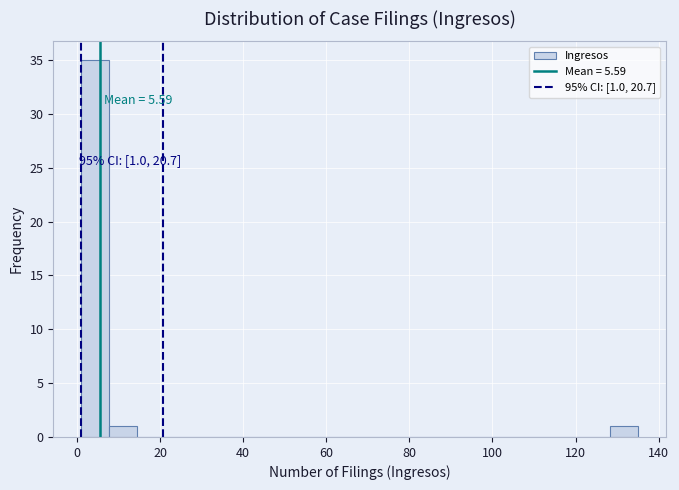

Read against the x-axis, roughly where is the centre of the tallest bar?

4